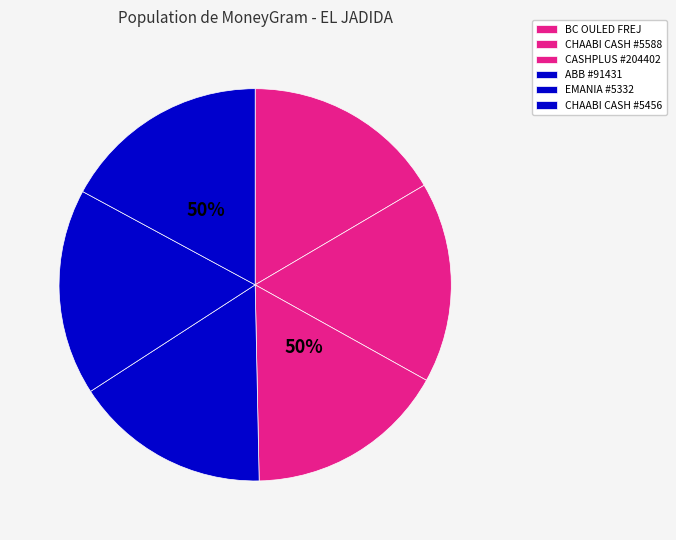

To the nearest percent, what percentage of the pie is CHAABI CASH #5588?

17%